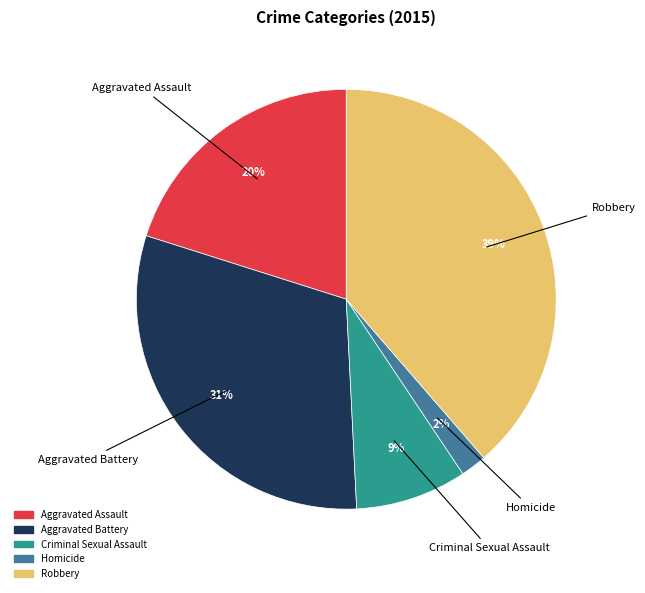

Count the number of slices in the pie.

5